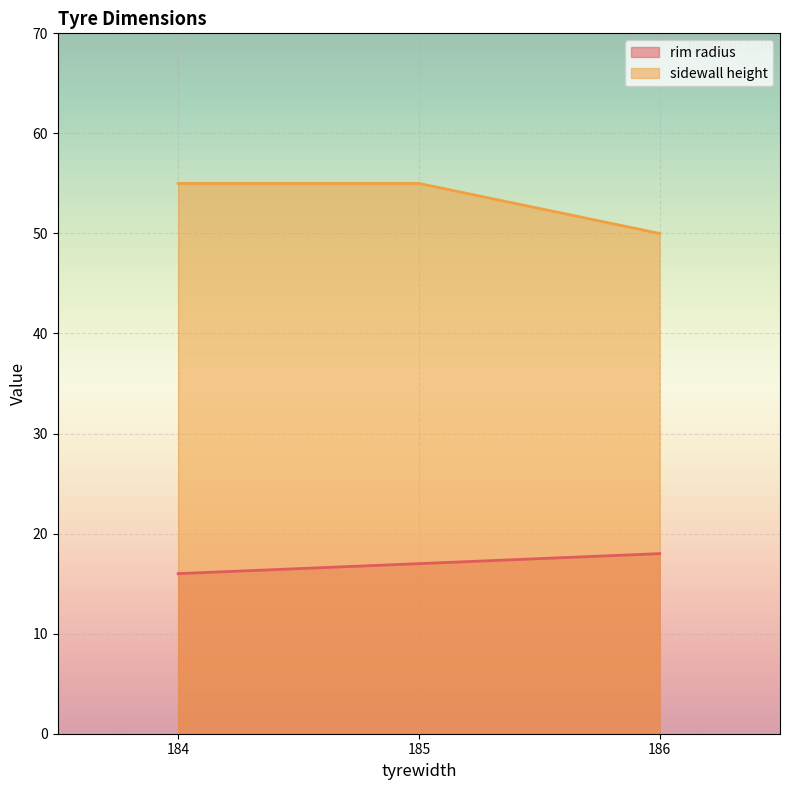

At how many categories does at least one series exceed 53?

2